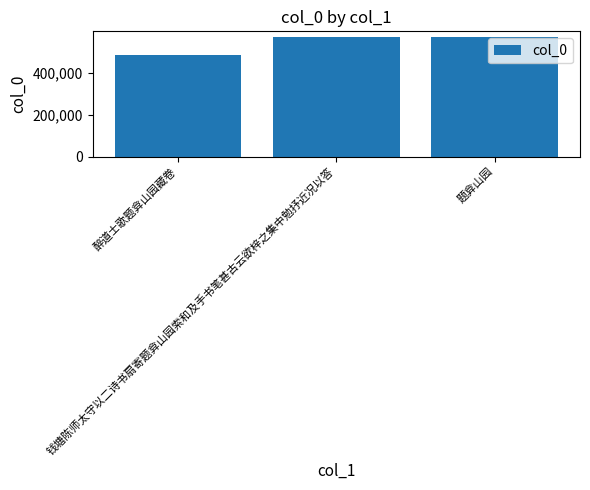

What is the sum of all values?

1626106